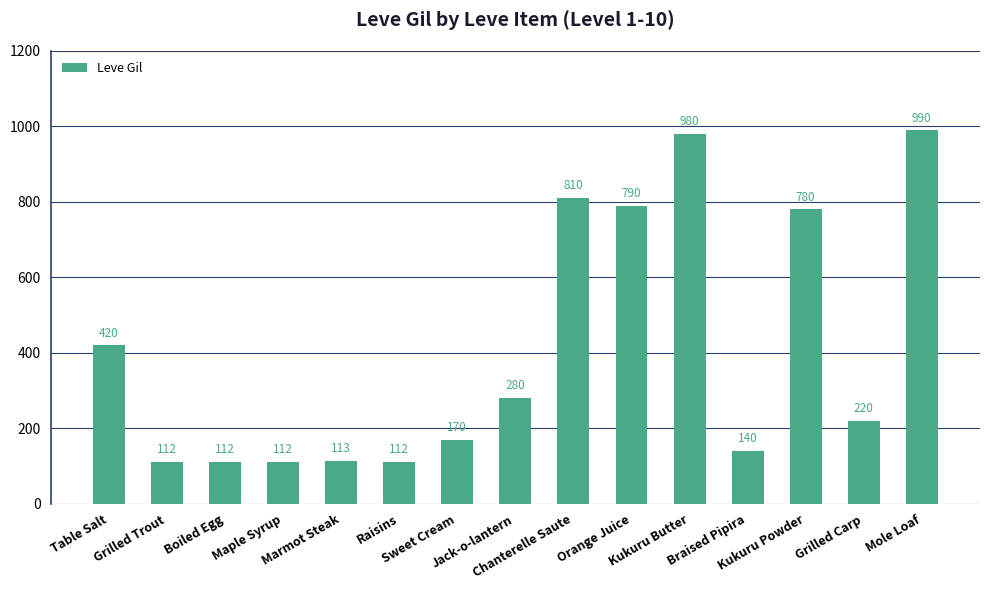

What is the difference between the maximum and minimum values?

878